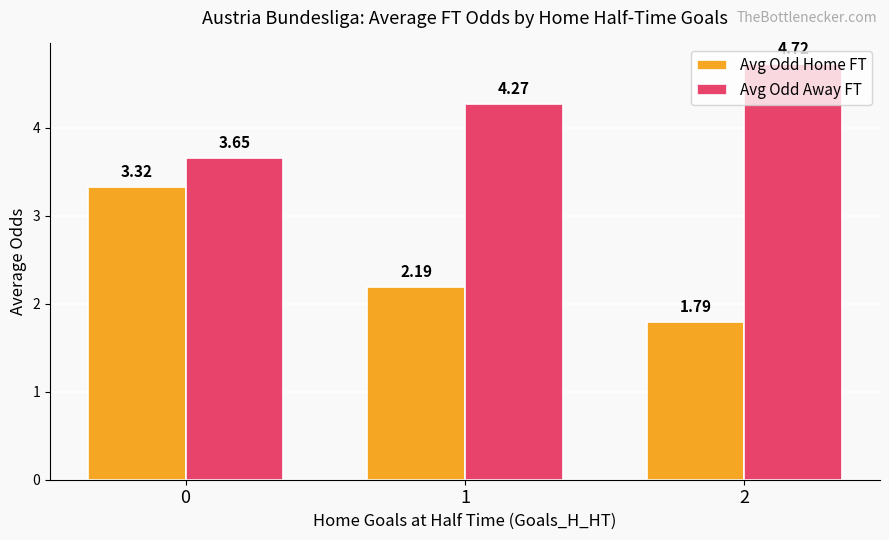

Between 1 and 2, which series saw the biggest shift?

Avg Odd Away FT